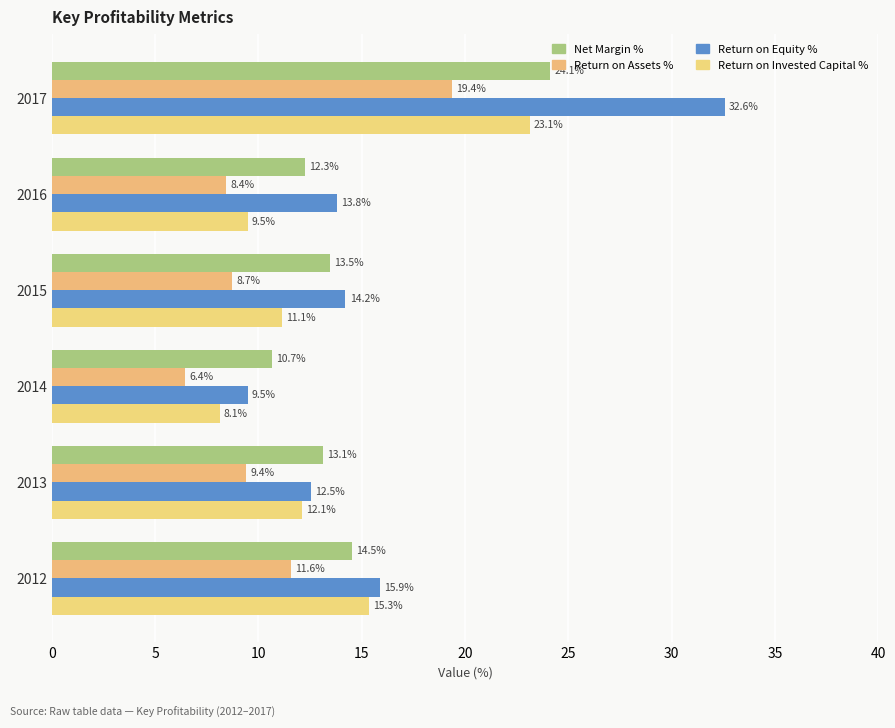

How many series are shown in this chart?

4